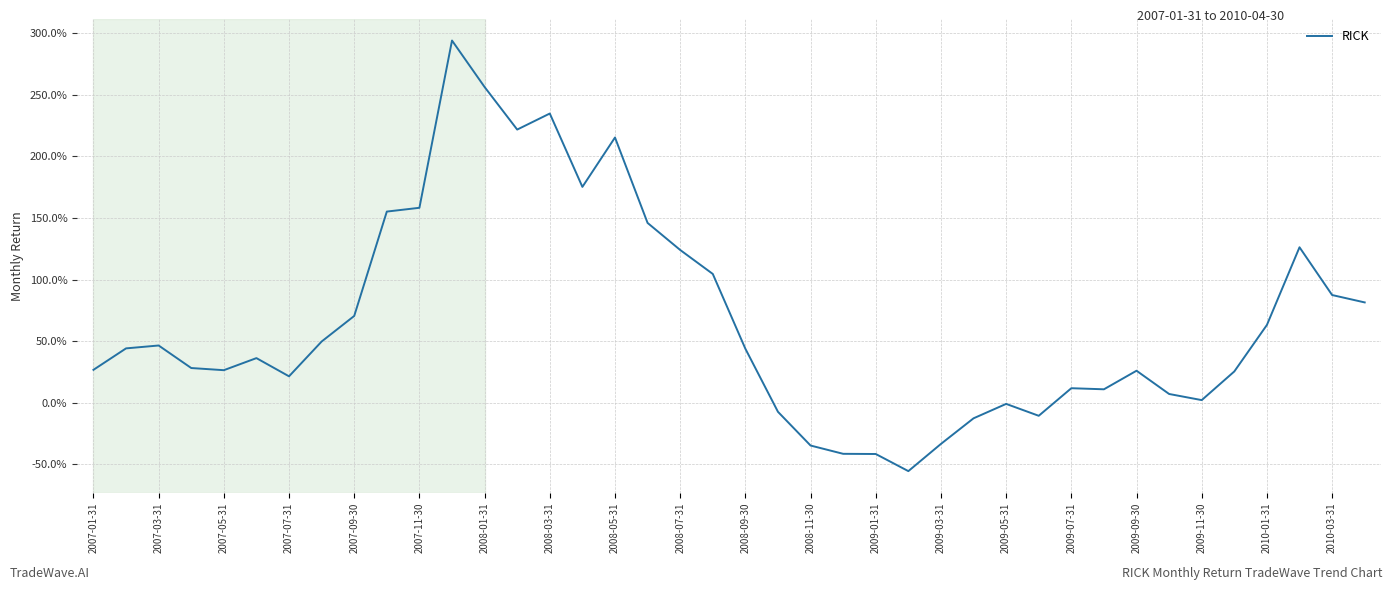

What is the greatest value displayed?

294.1